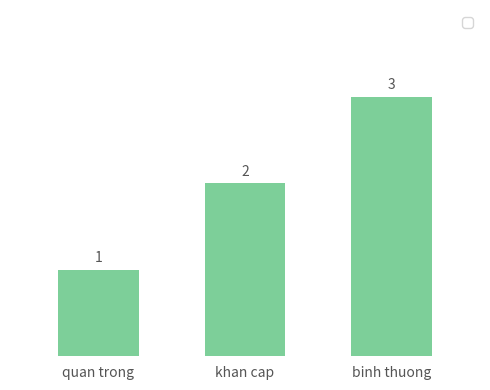

What is the ratio of the value at binh thuong to the value at quan trong?

3.0